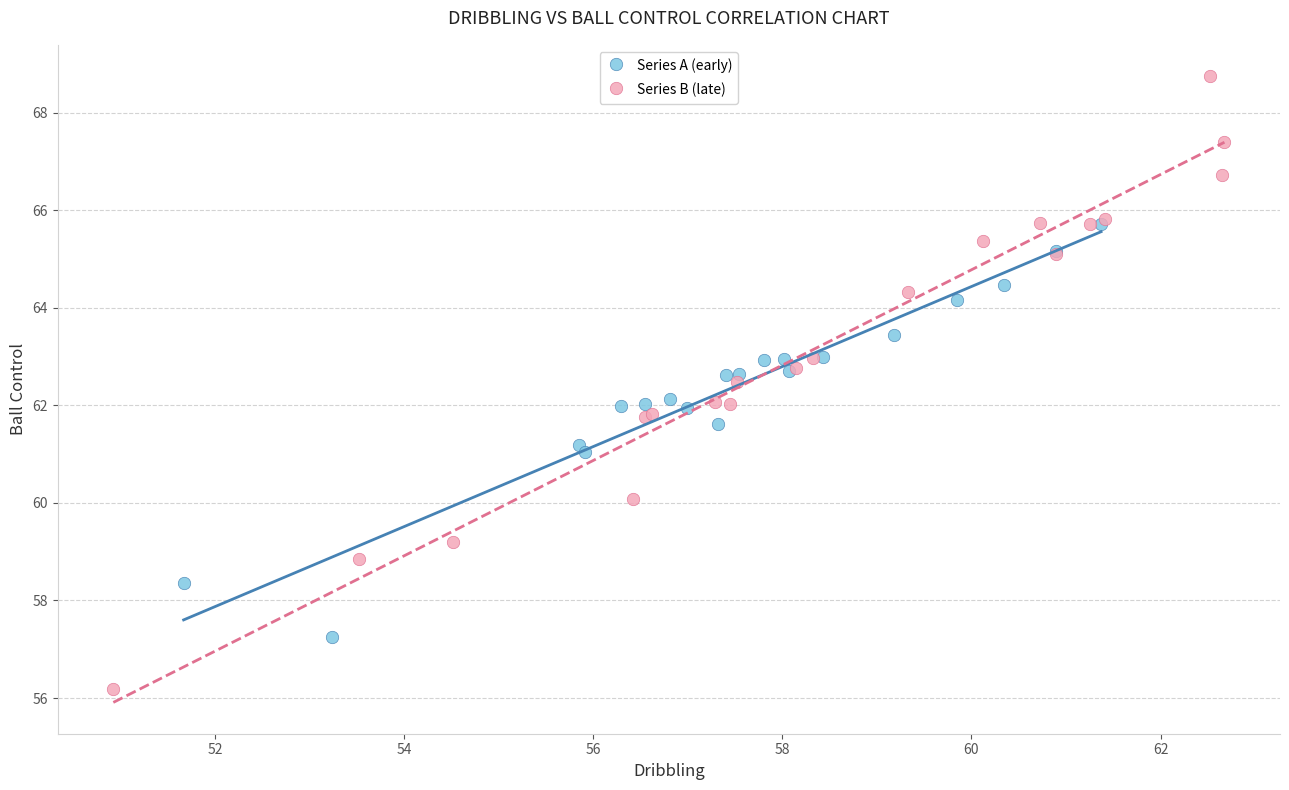

Which series has the largest Y range (max minus min)?

Series B (late)